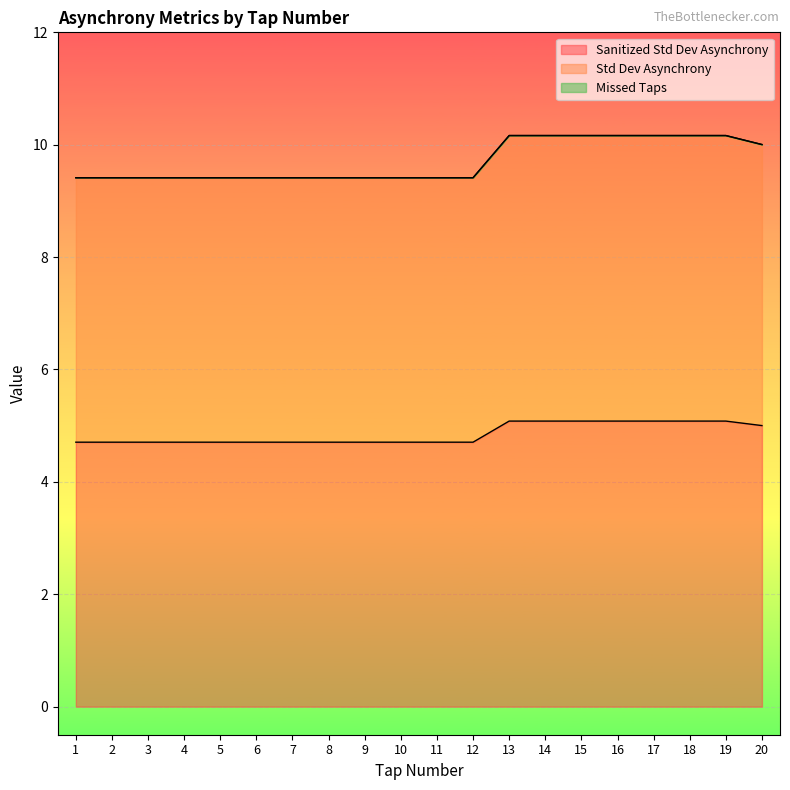

The value of Std Dev Asynchrony at 3 is 15.8. True or false?

False